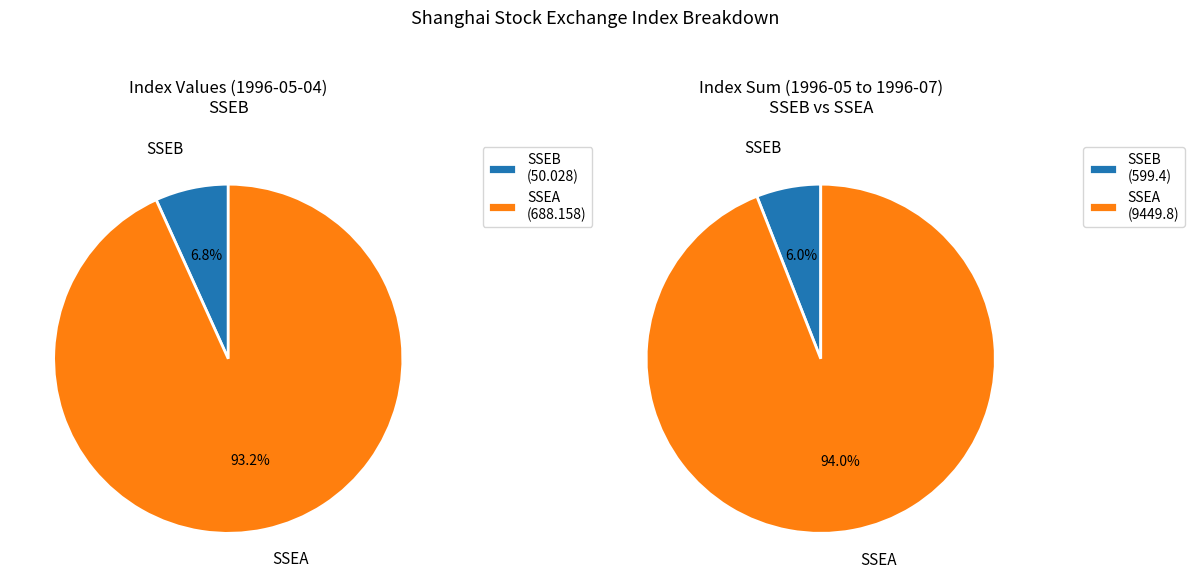

Which category has the smallest portion of the pie?

SSEB